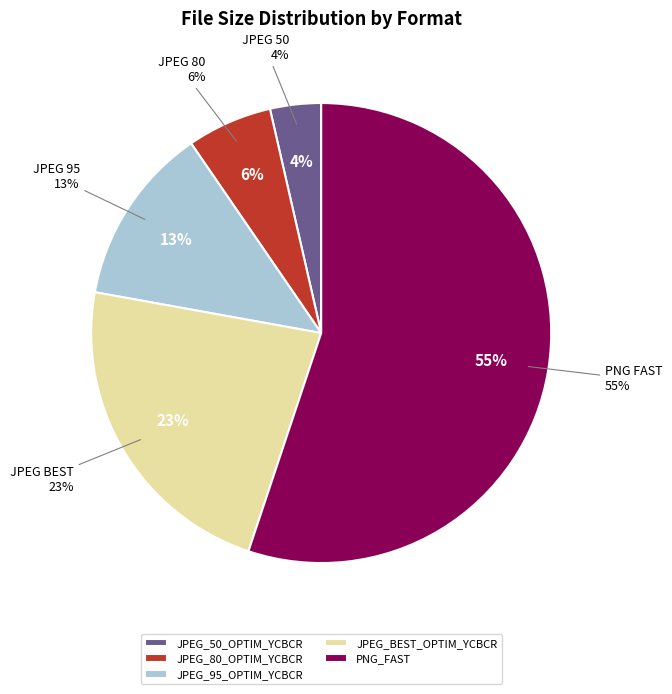

Which category has the biggest portion of the pie?

PNG_FAST